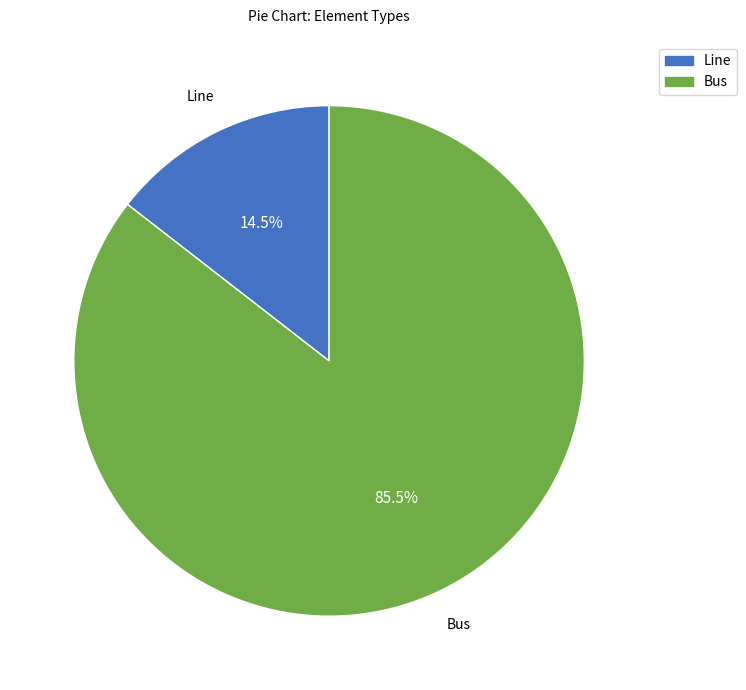

Is there any slice that represents more than half of the pie?

Yes